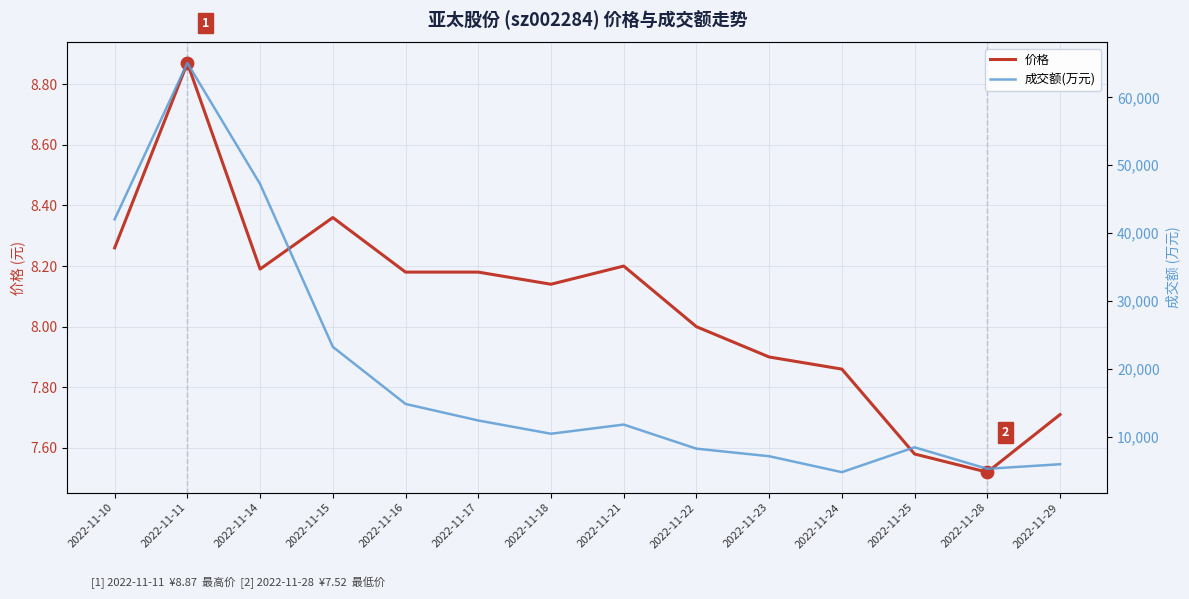

Which series reaches the maximum Y coordinate?

成交额(万元)